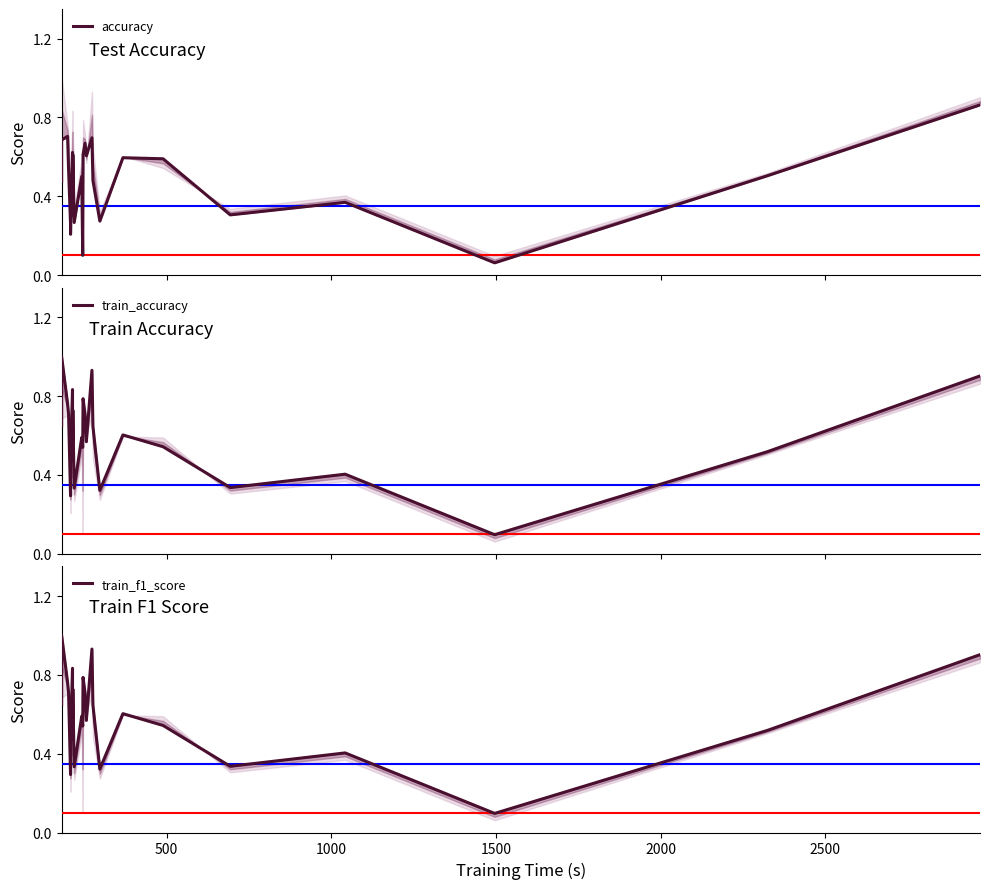

What is the greatest value displayed?

1.0